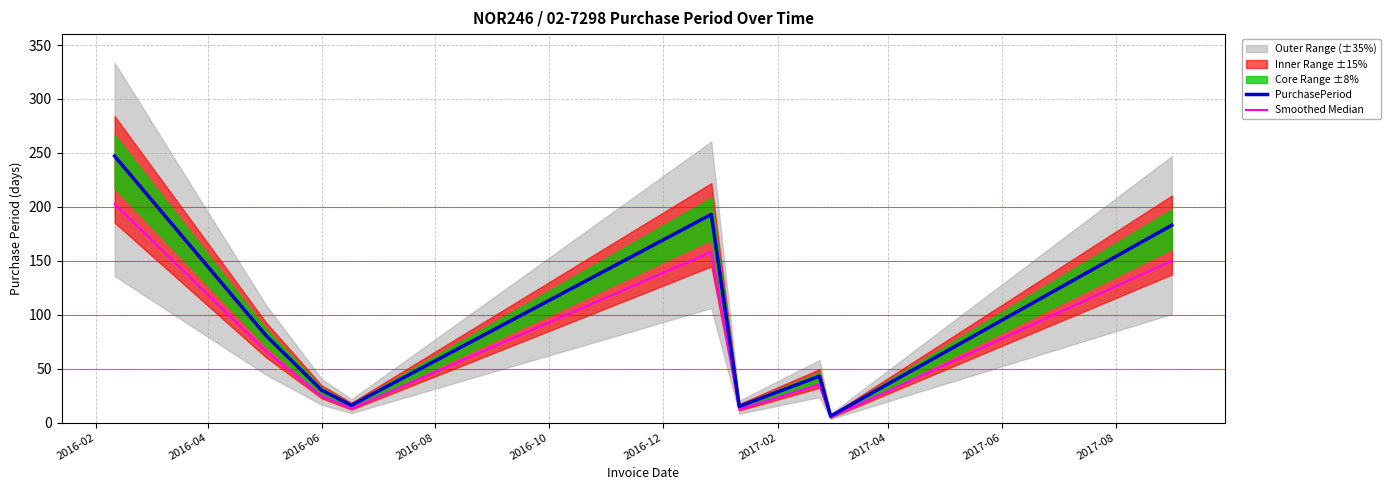

True or false: Smoothed Median and PurchasePeriod intersect in this chart.

False